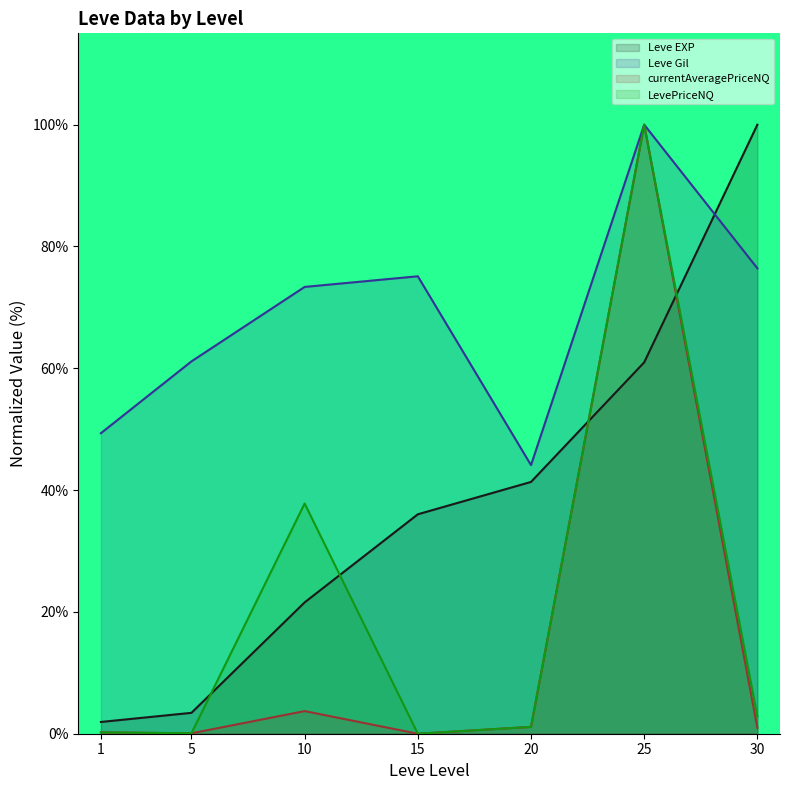

True or false: LevePriceNQ and Leve Gil intersect in this chart.

False